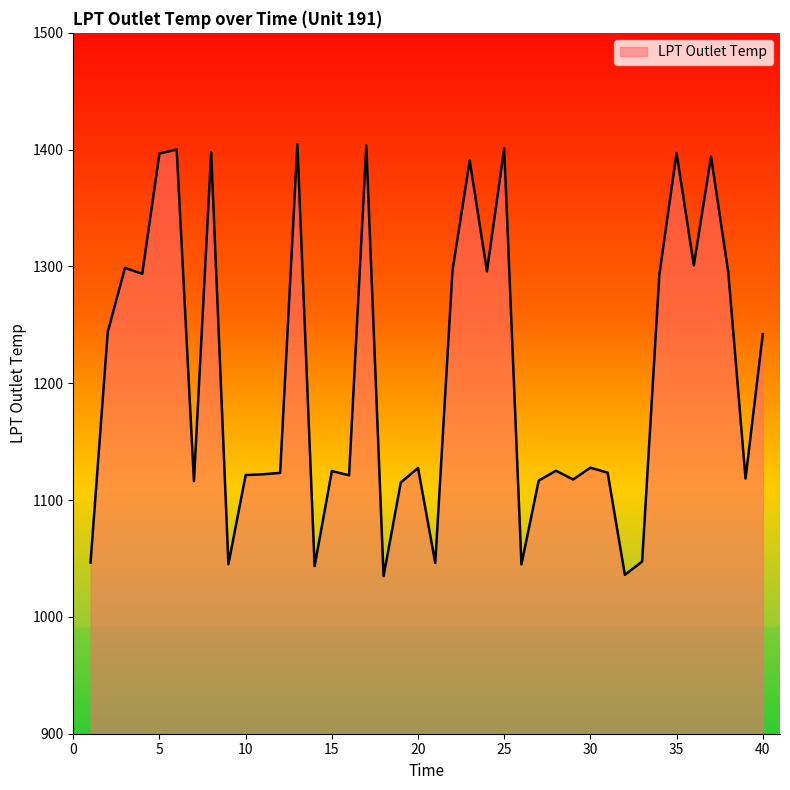

How many categories are shown in the chart?

40